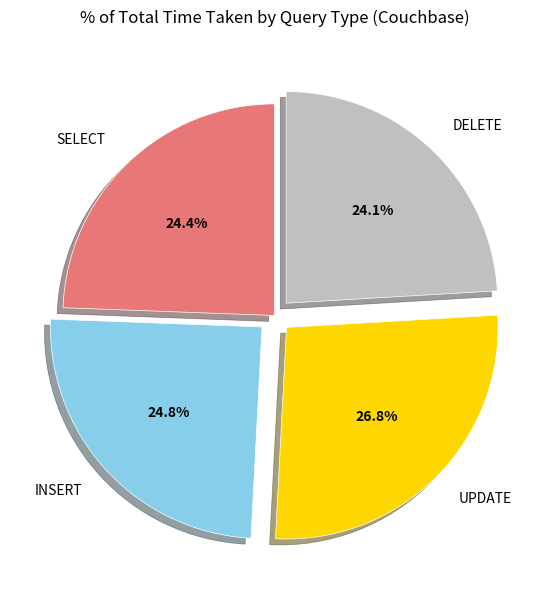

Is there any slice that represents more than half of the pie?

No